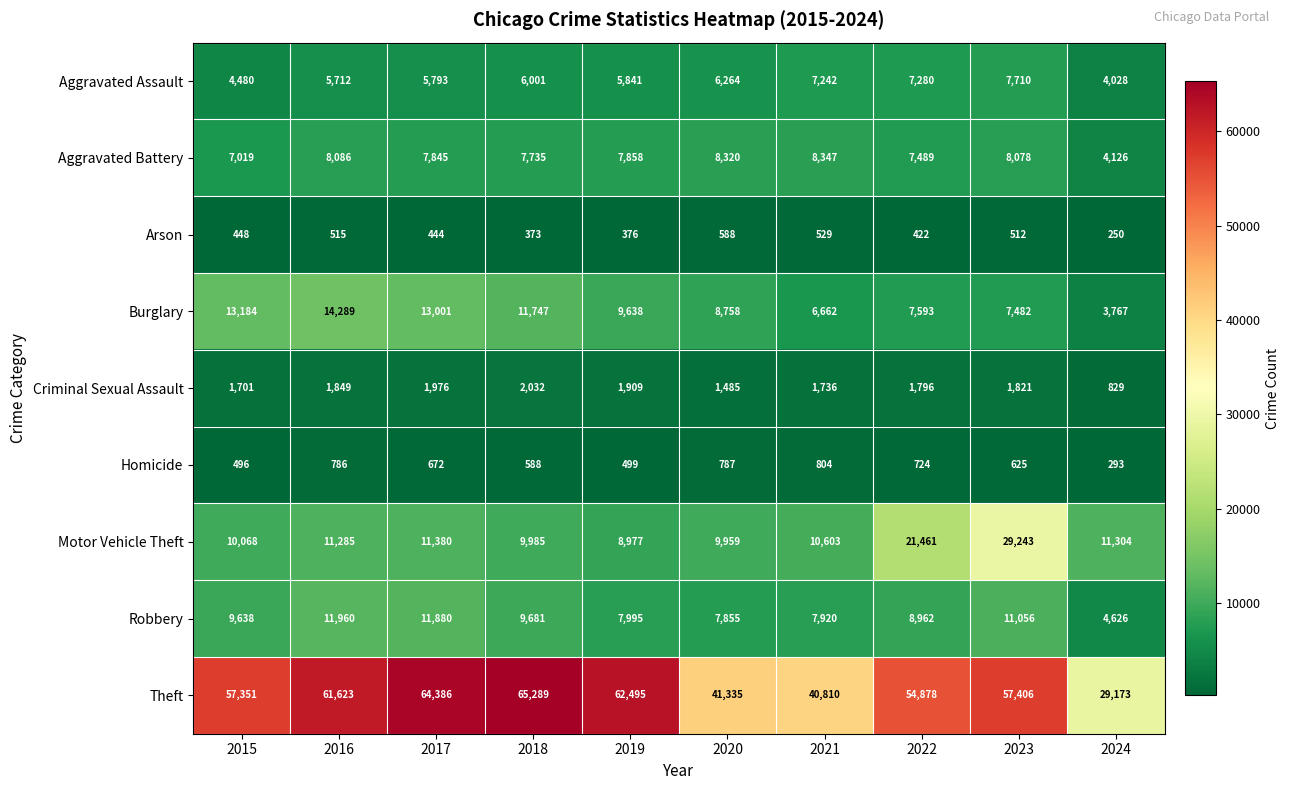

At which category is the sum across all series the highest?

2023